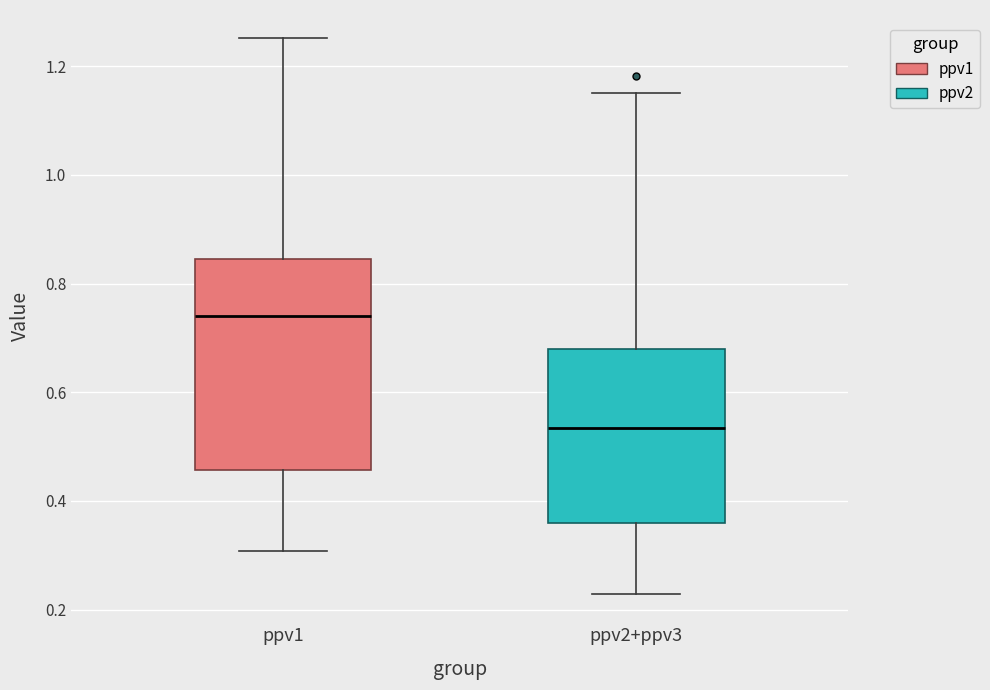

Reading left to right, read every box against the y-axis: the position of its median line, the range the box covers, and the ends of its whiskers. The values are not printed on the chart, so give them approximately, as read against the axis.

ppv1: median 0.74, box 0.46 to 0.84, whiskers 0.30 to 1.26
ppv2+ppv3: median 0.54, box 0.36 to 0.68, whiskers 0.22 to 1.16